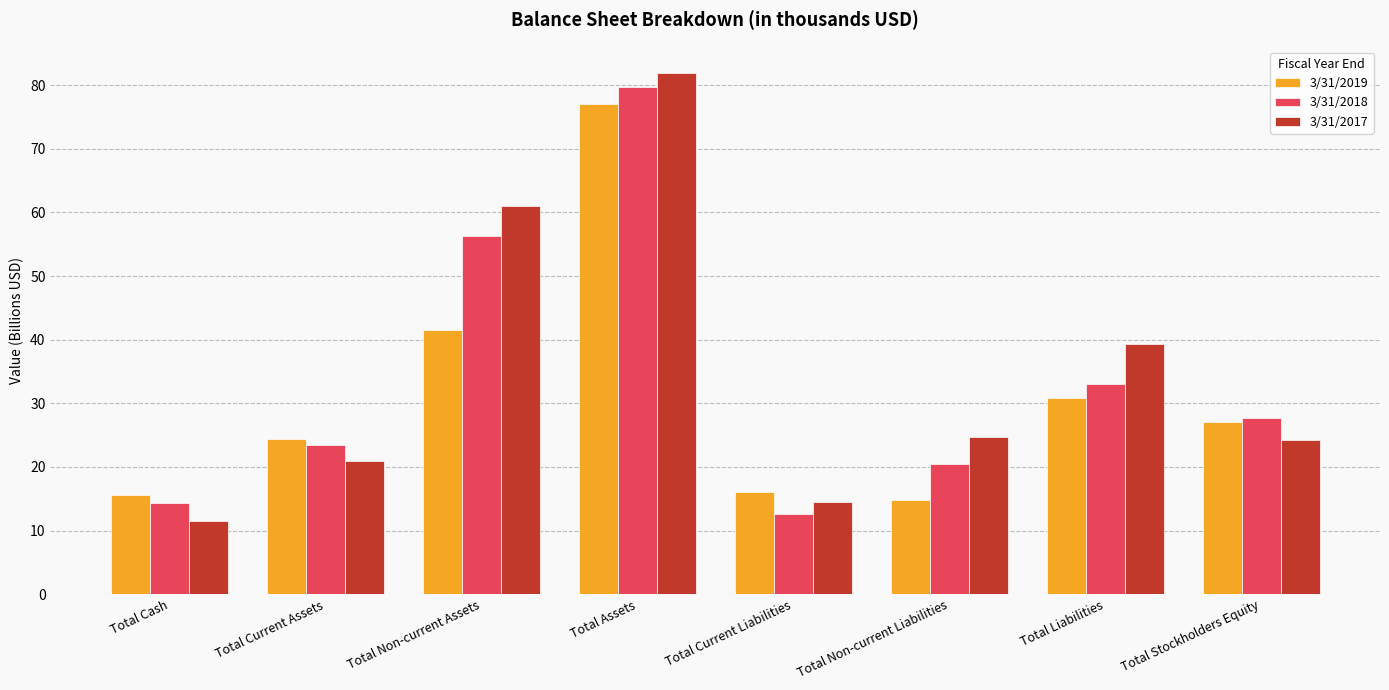

Between Total Non-current Assets and Total Current Liabilities, which series saw the biggest shift?

3/31/2017